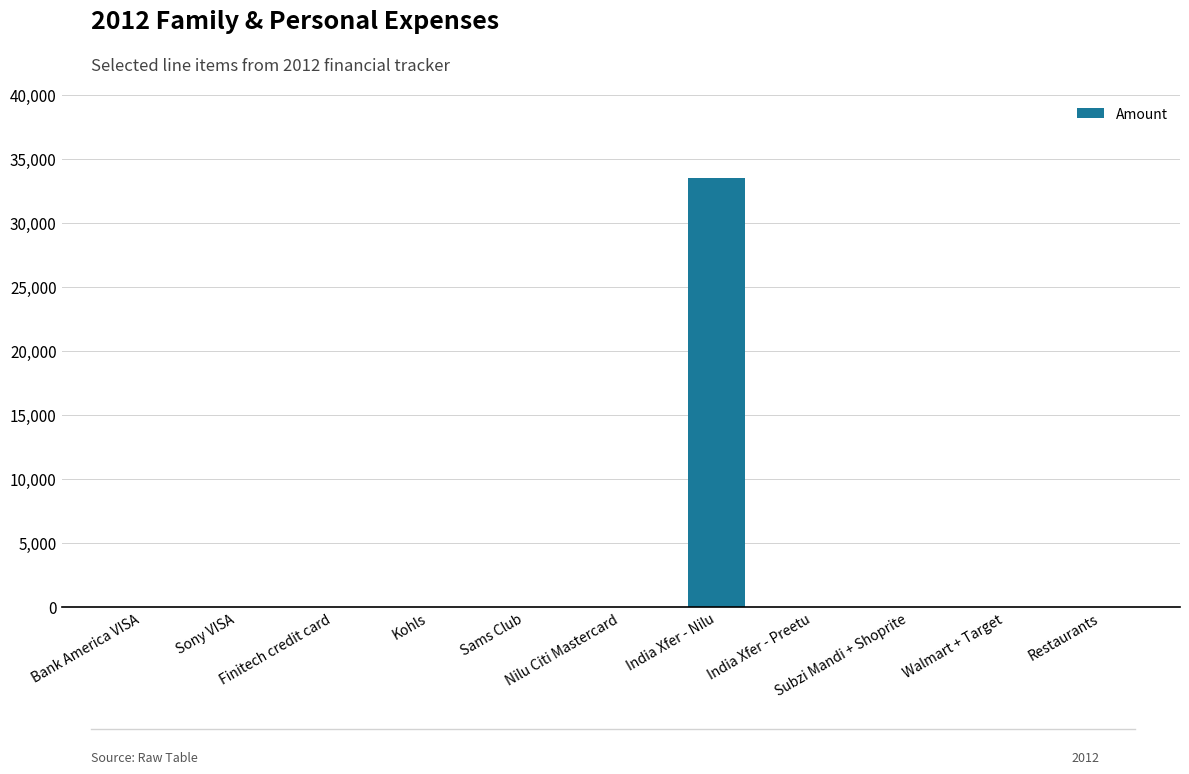

Are the bars grouped side by side (vs. stacked)?

No